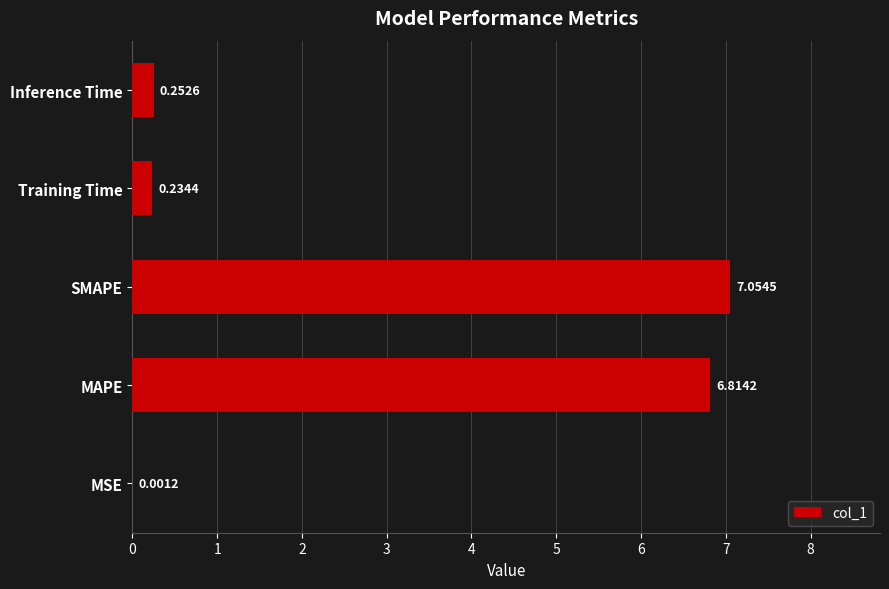

Which has a higher value, MAPE or Training Time?

MAPE